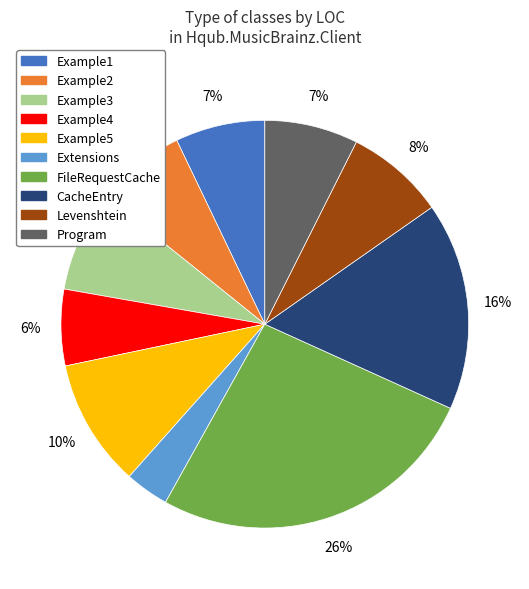

To the nearest percent, what is the average slice percentage?

10%